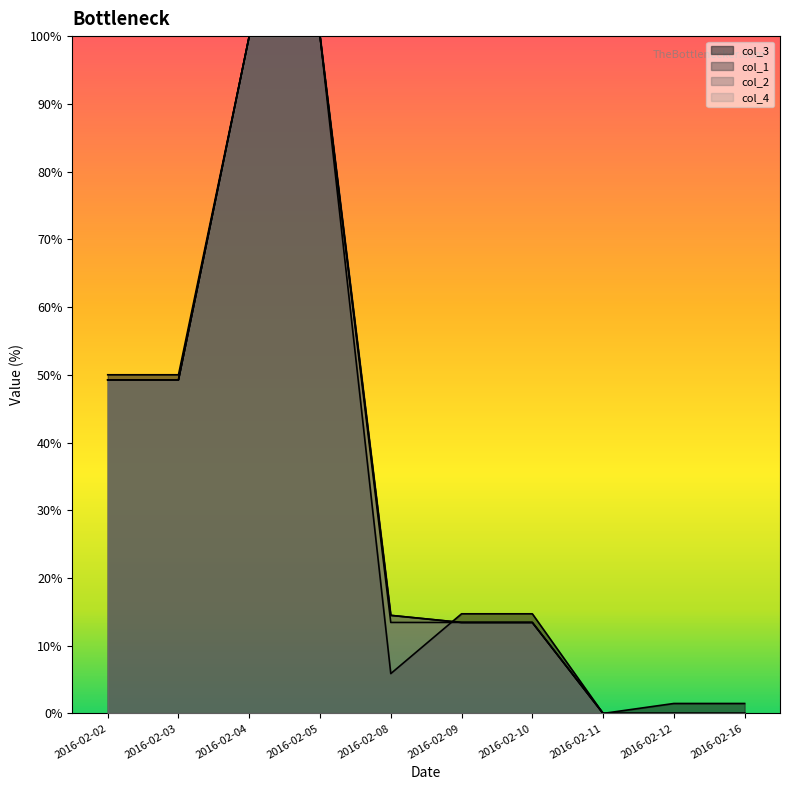

How many series are shown in this chart?

4